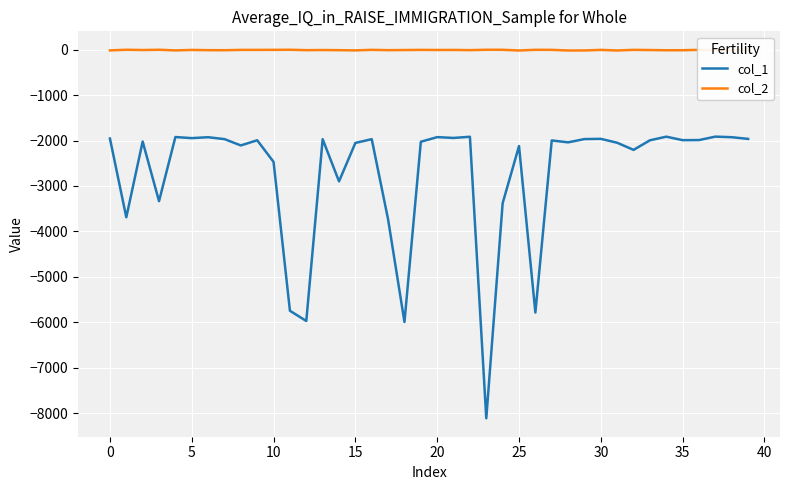

What is the minimum value shown in the chart?

-8116